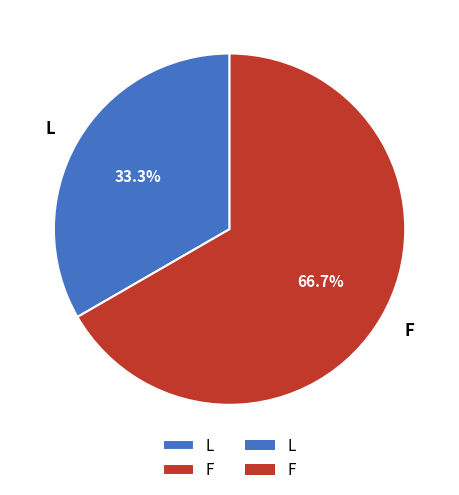

True or false: L accounts for 43% of the total.

False